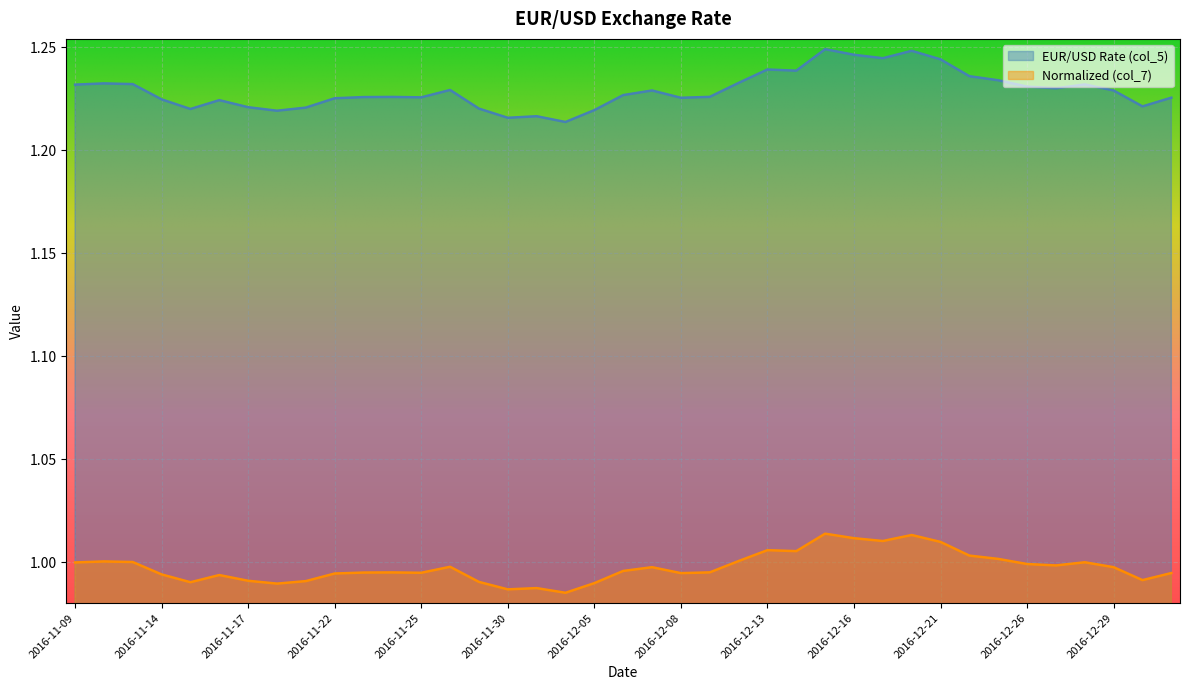

What is the smallest value displayed?

1.0